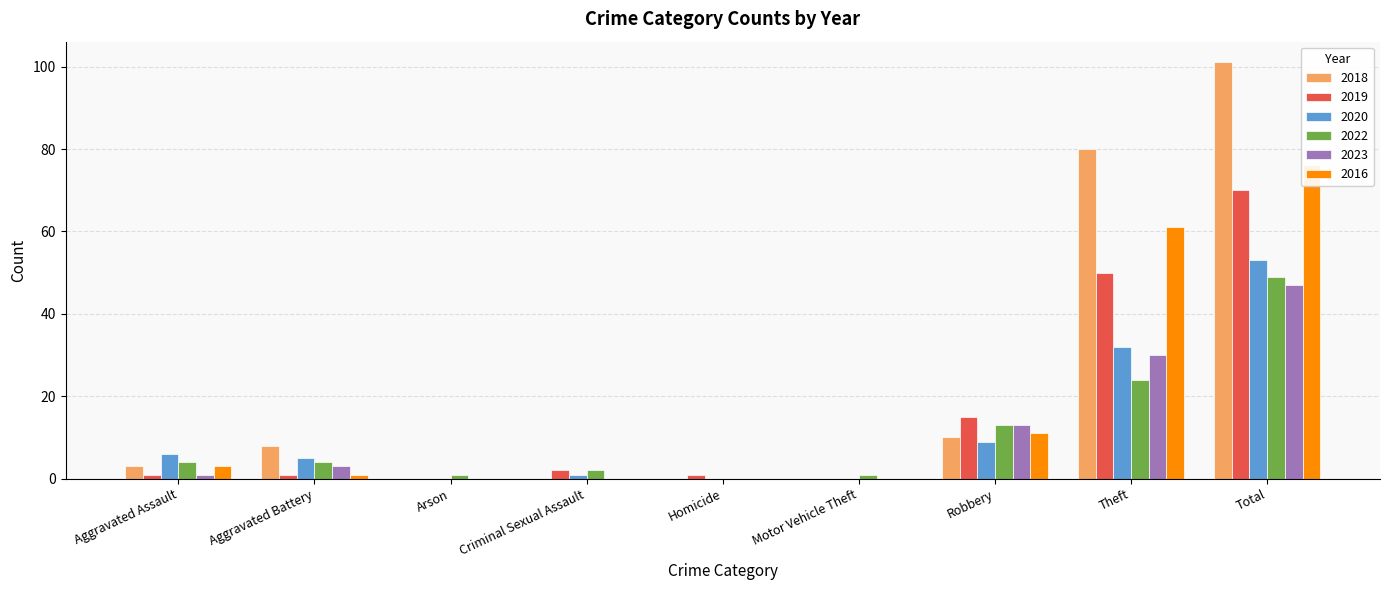

Reading left to right, list all the values displayed in this chart.

2018: 3	8	0	0	0	0	10	80	101
2019: 1	1	0	2	1	0	15	50	70
2020: 6	5	0	1	0	0	9	32	53
2022: 4	4	1	2	0	1	13	24	49
2023: 1	3	0	0	0	0	13	30	47
2016: 3	1	0	0	0	0	11	61	76